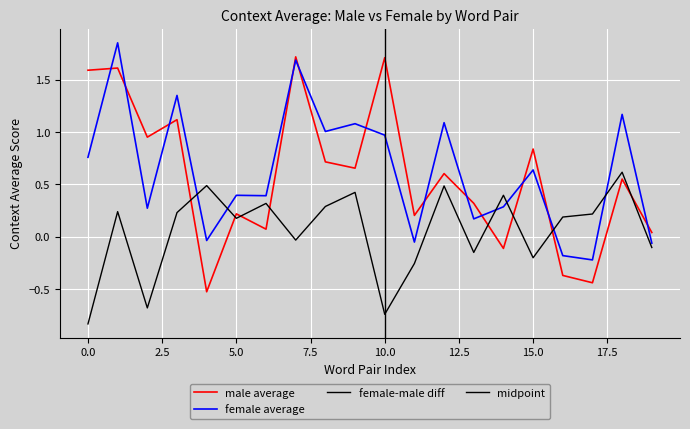

True or false: average_female-male has more than 0 interior local peaks.

True